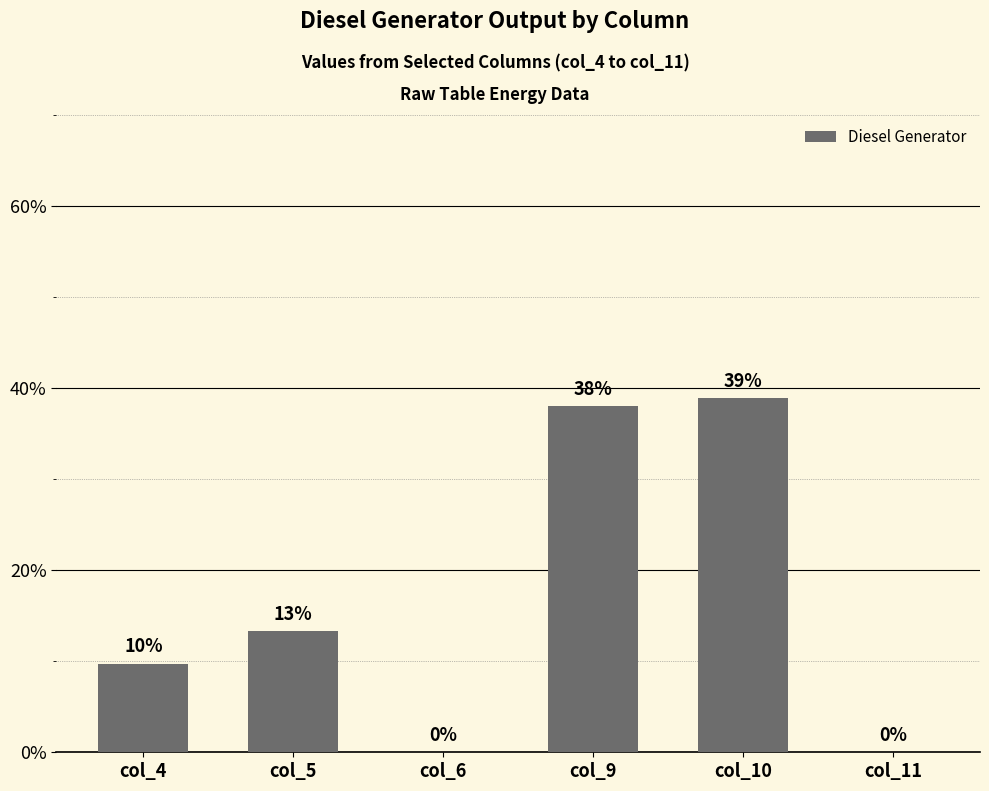

What is the change in value from col_5 to col_10?

+25.7